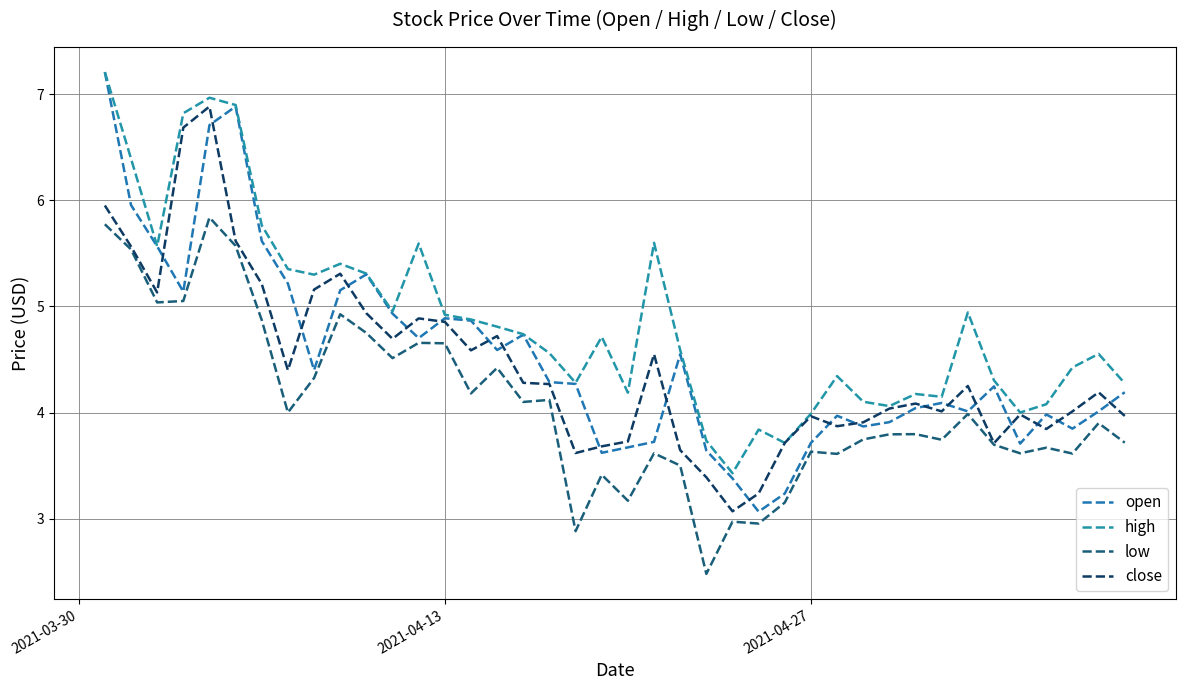

What is the highest value of the high series?

7.2